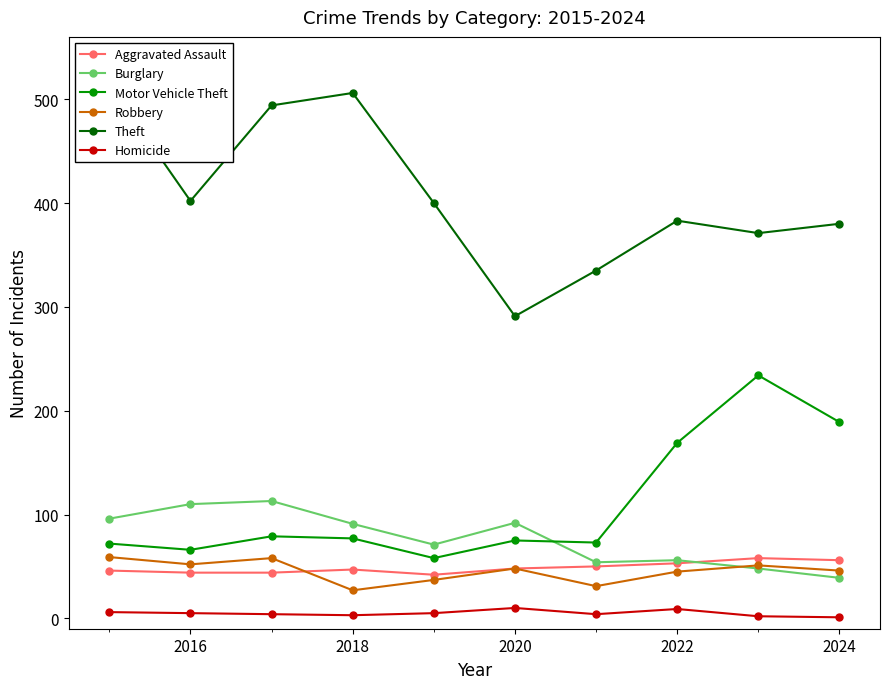

Rank the series by their maximum value, from lowest to highest.

Homicide, Aggravated Assault, Robbery, Burglary, Motor Vehicle Theft, Theft